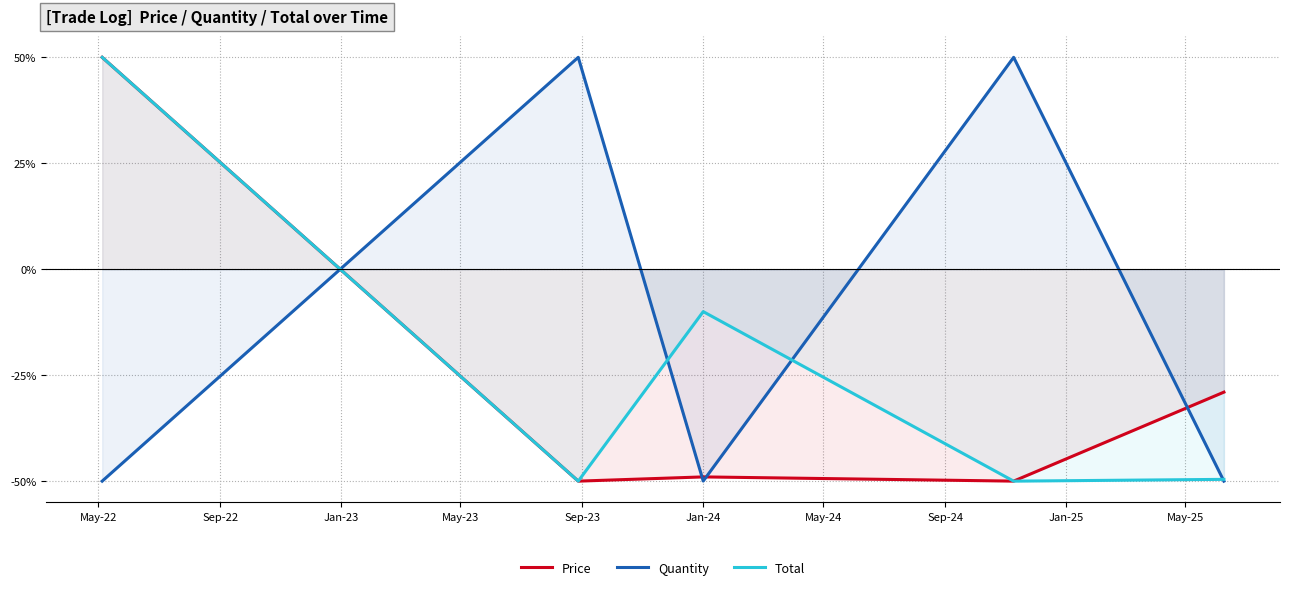

List the series in order of their overall mean, highest first.

Quantity, Total, Price